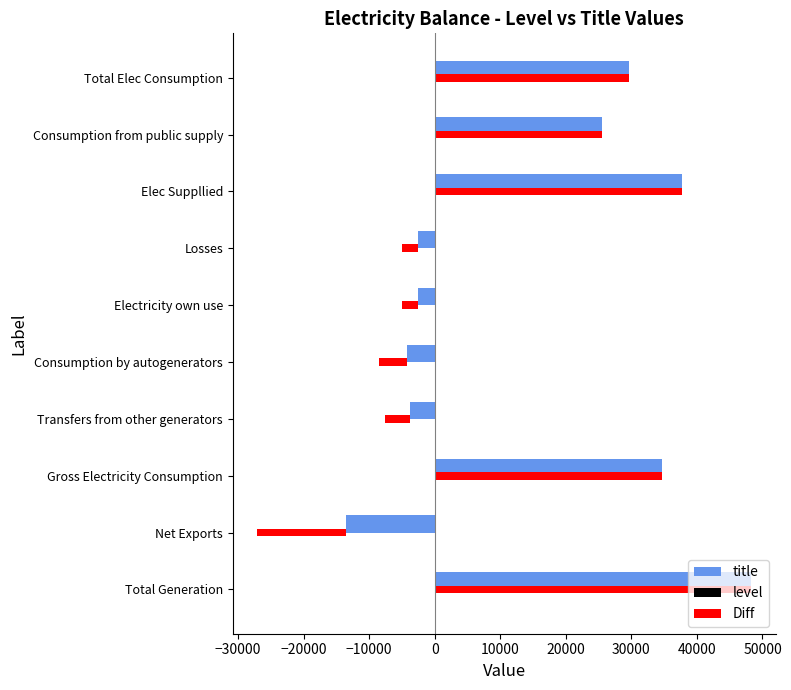

What is the maximum value for level?

6